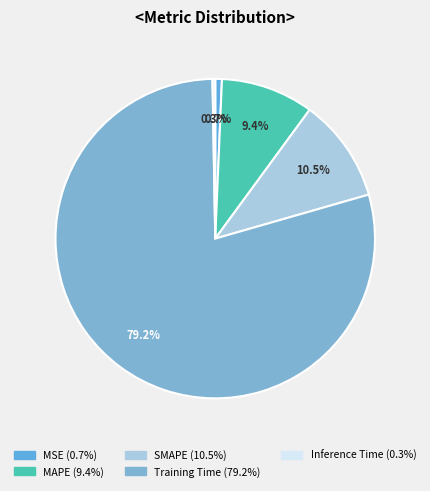

Rank the categories by value from highest to lowest.

Training Time, SMAPE, MAPE, MSE, Inference Time